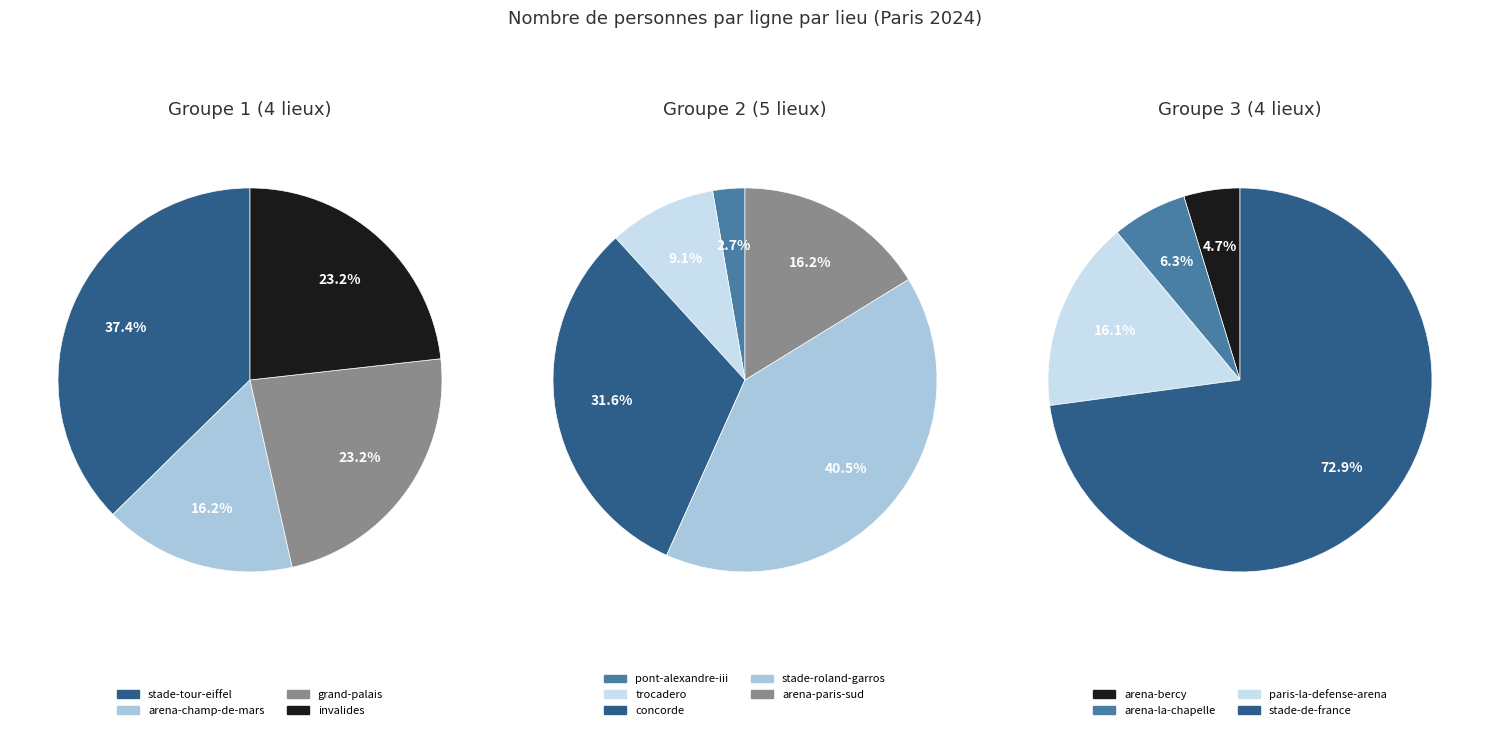

True or false: arena-la-chapelle accounts for 15% of the total.

False